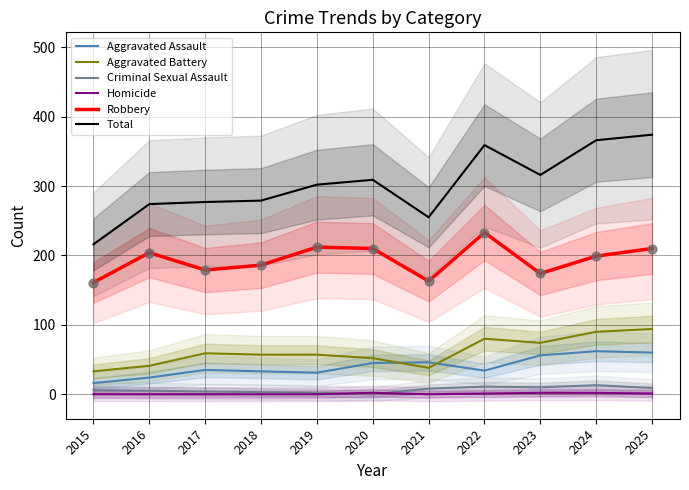

What are all the series names shown in the legend?

Aggravated Assault, Aggravated Battery, Criminal Sexual Assault, Homicide, Robbery, Total